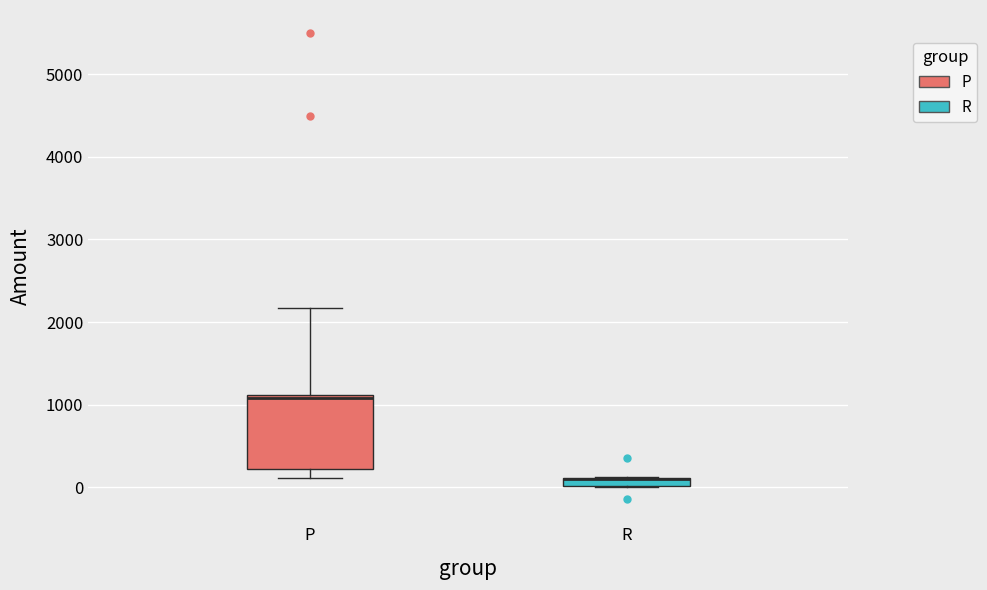

Where is the lower edge of the box for R on the y-axis? The values are not printed on the chart, so give them approximately, as read against the axis.

0